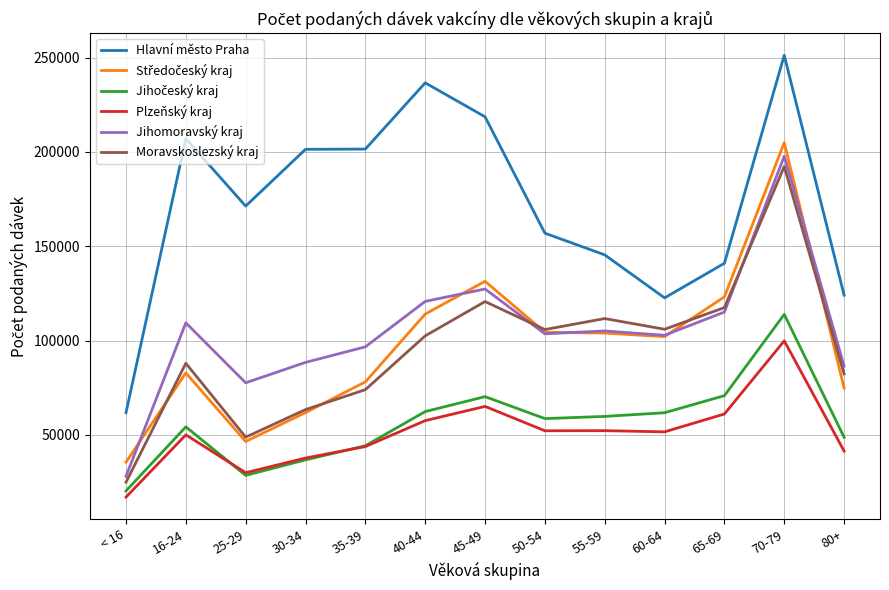

What is the approximate value of Plzeňský kraj at 16-24, to the nearest 50?

49950